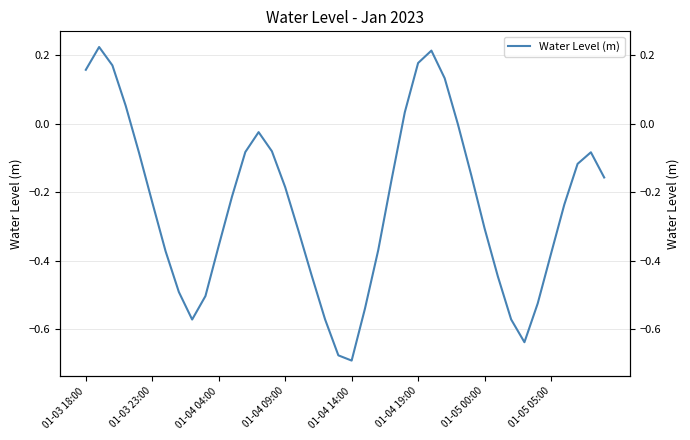

What is the difference between the second highest and second lowest values?

0.9